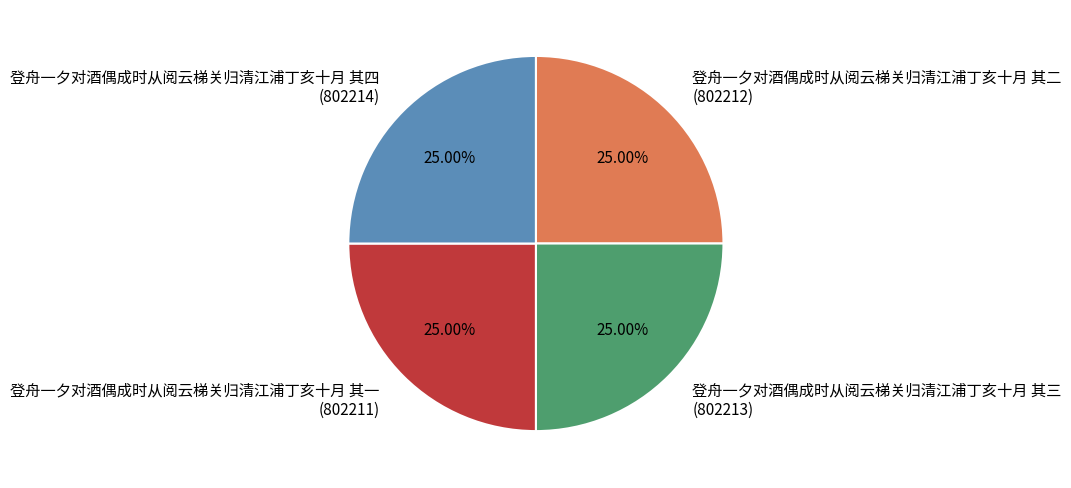

Approximately how many times larger is the value at 登舟一夕对酒偶成时从阅云梯关归清江浦丁亥十月 其一 (802211) compared to 登舟一夕对酒偶成时从阅云梯关归清江浦丁亥十月 其二 (802212)?

1.0